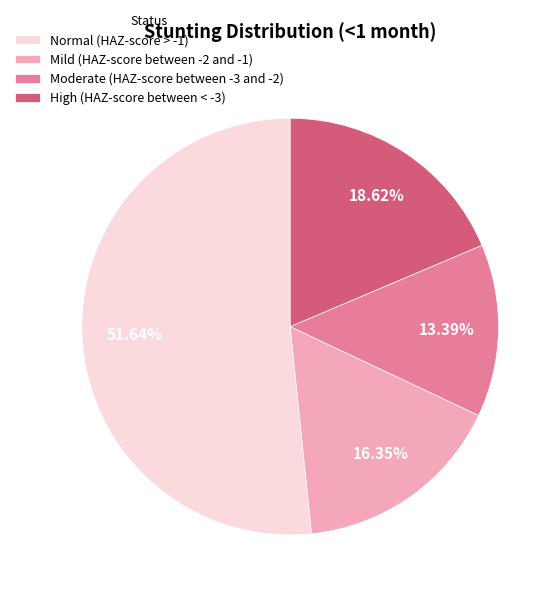

How many segments does this pie chart have?

4